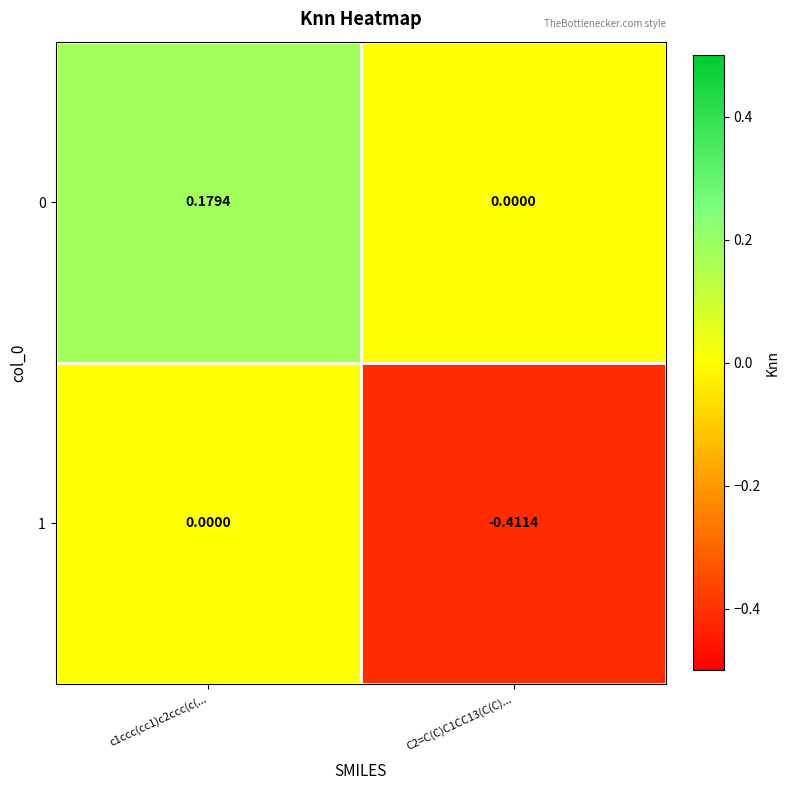

Which label corresponds to the largest value in the chart?

c1ccc(cc1)c2ccc(c(...